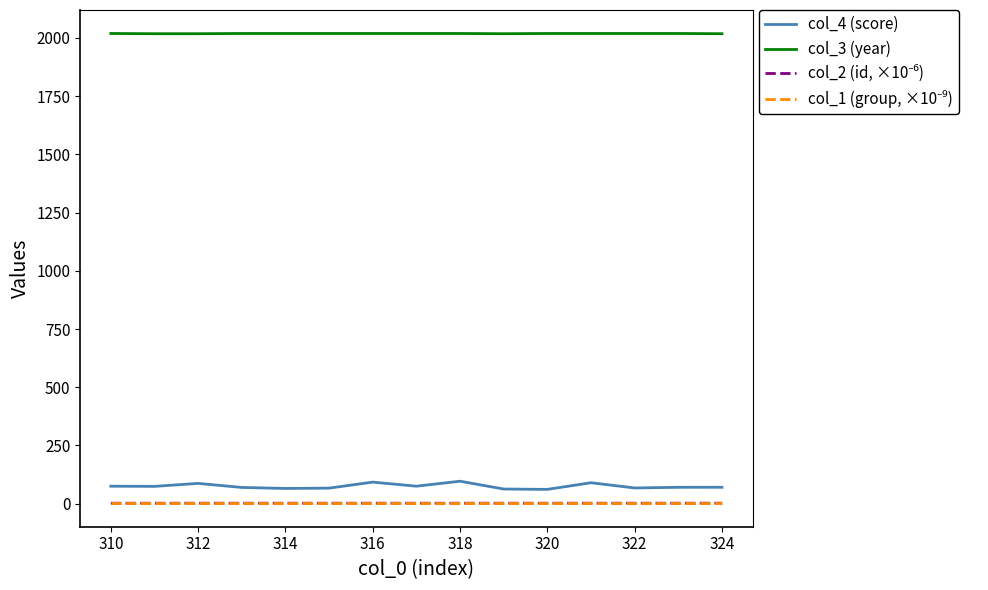

True or false: col_4 (score) and col_3 (year) intersect in this chart.

False